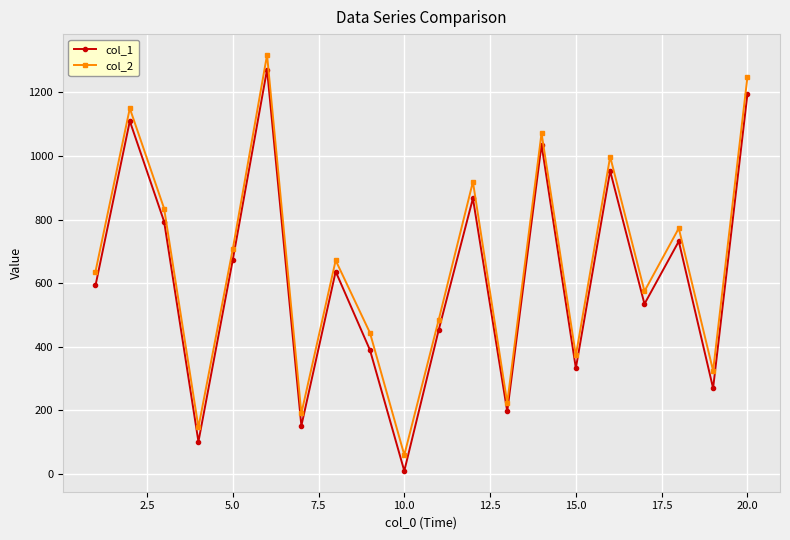

How many values in the col_2 series are below 672?

10